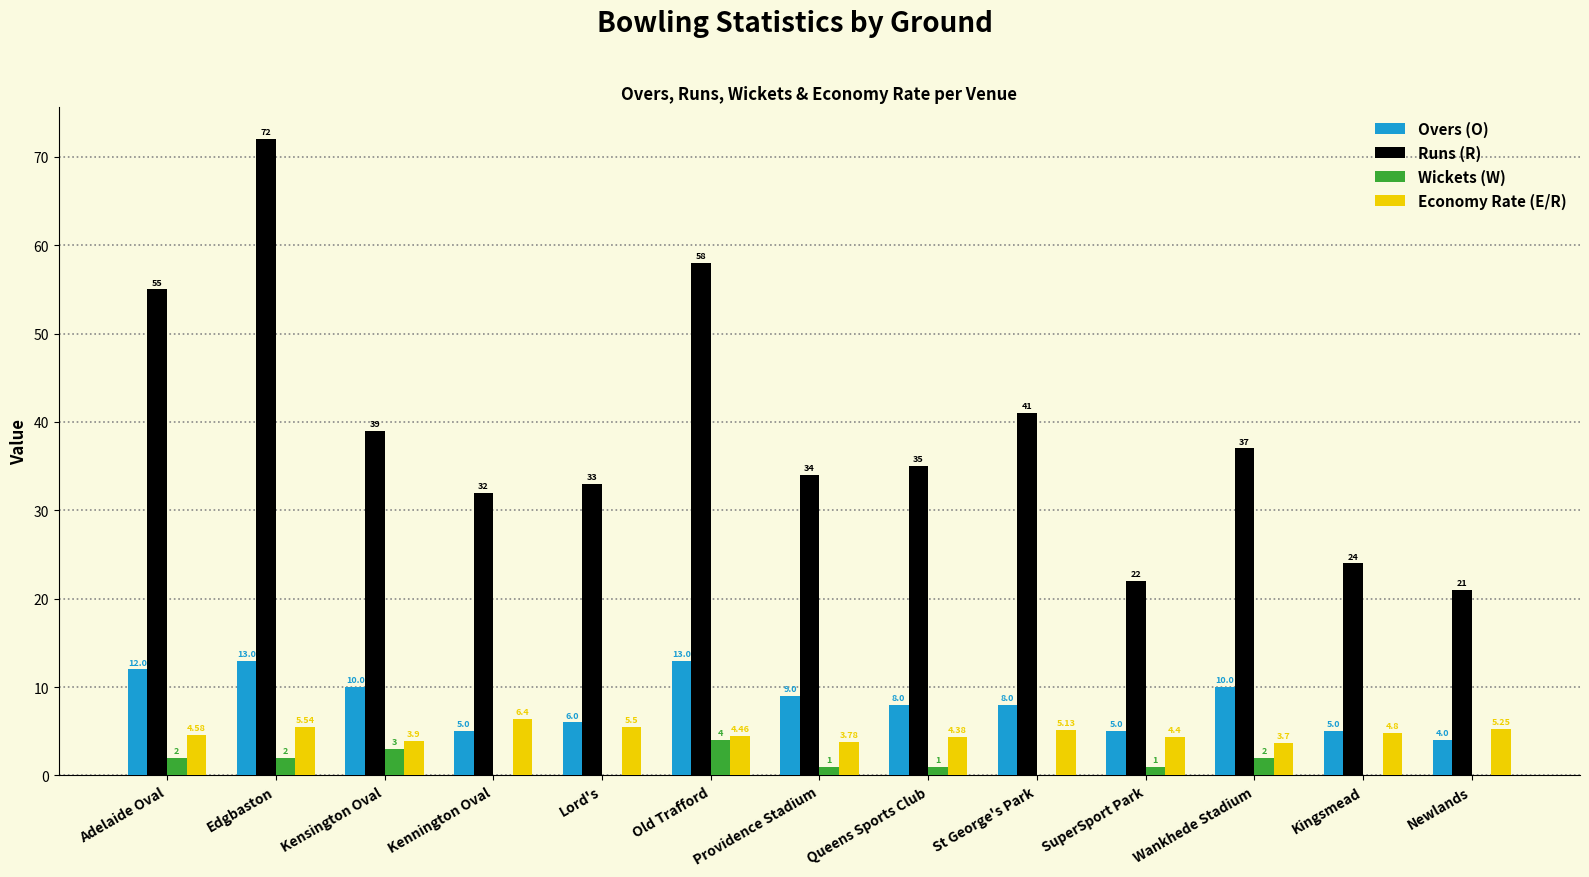

Does the chart contain stacked bars?

No